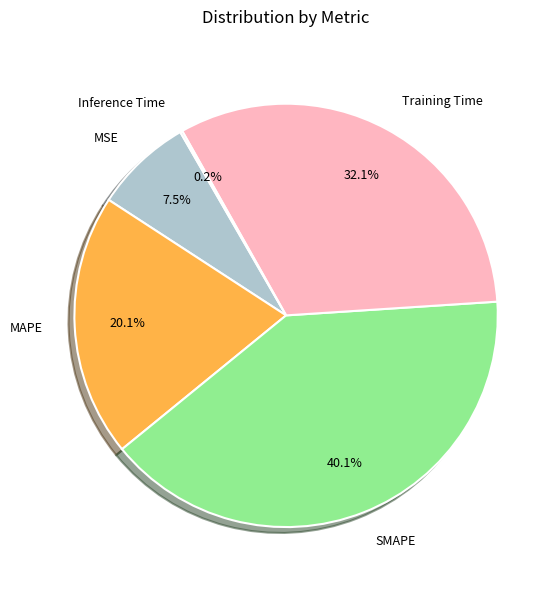

Is the sum of Training Time and MAPE greater than half?

Yes